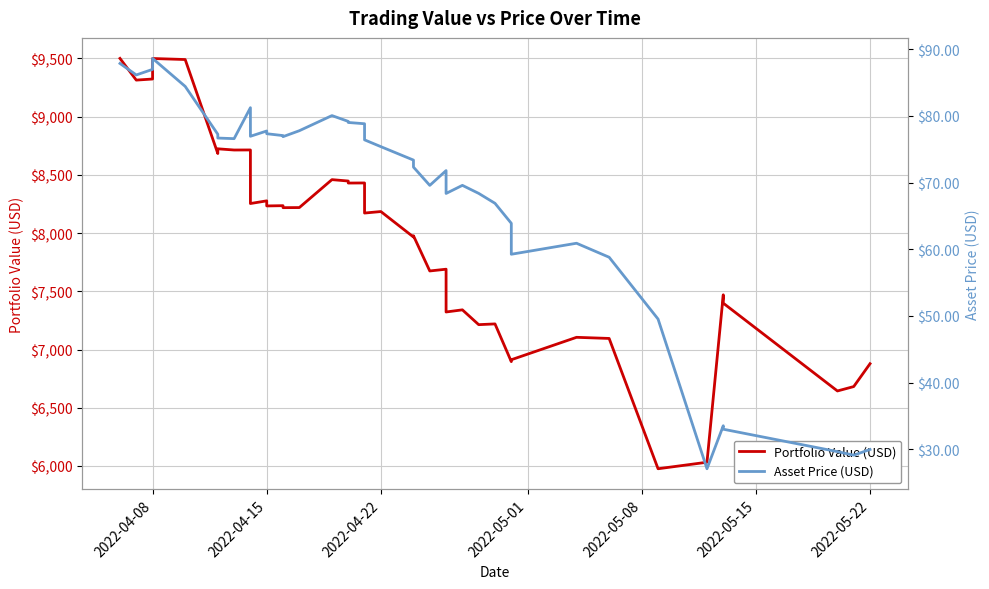

Which series has the widest spread of values?

Portfolio Value (USD)